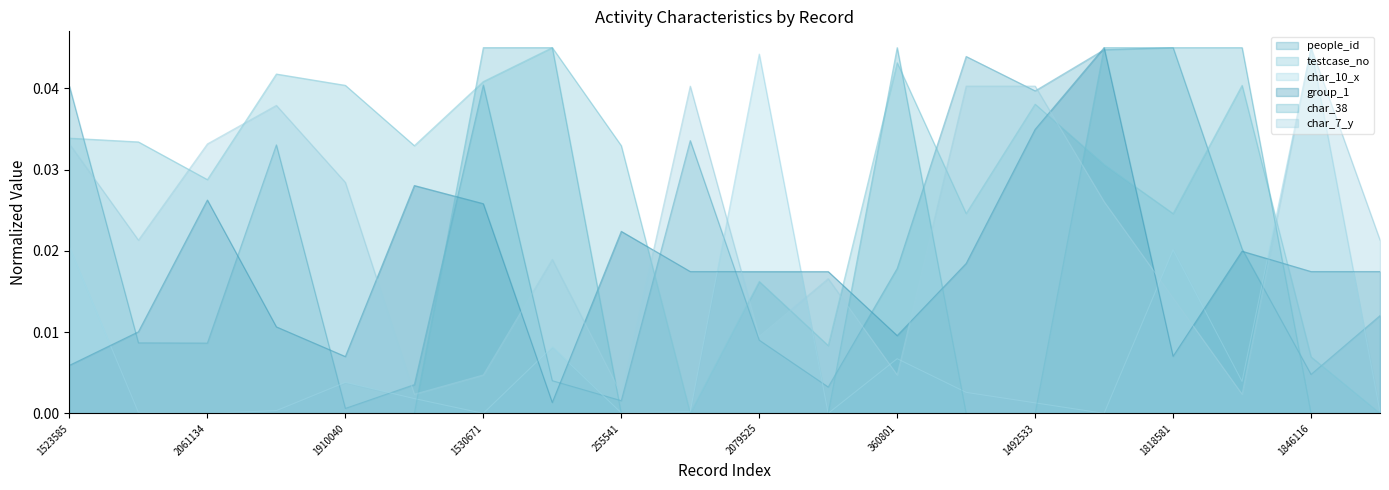

Which series has the largest total across all categories?

testcase_no